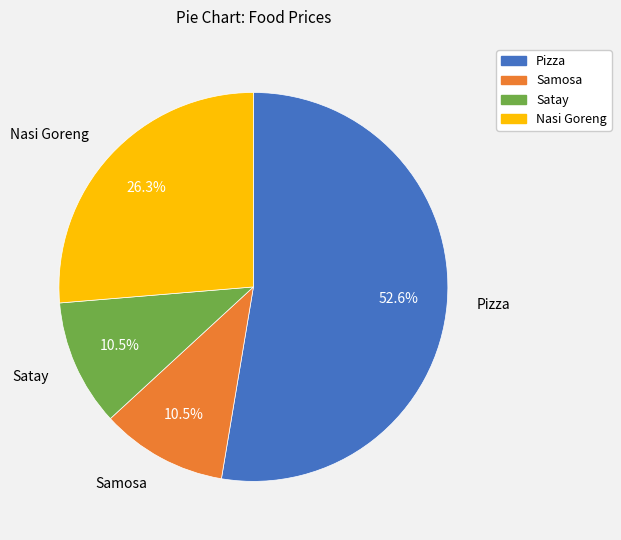

What is the ratio of the value at Pizza to the value at Satay?

5.0